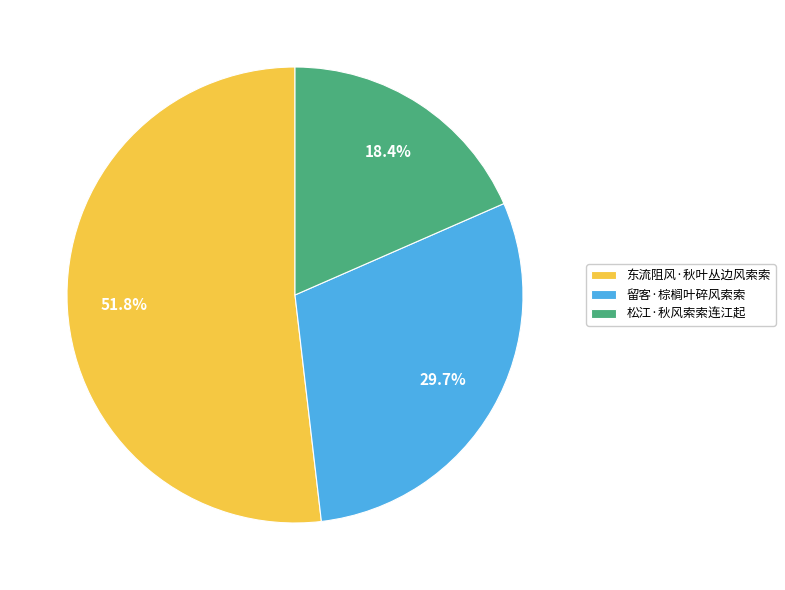

Is it true that 东流阻风·秋叶丛边风索索 is 40% of the pie?

False